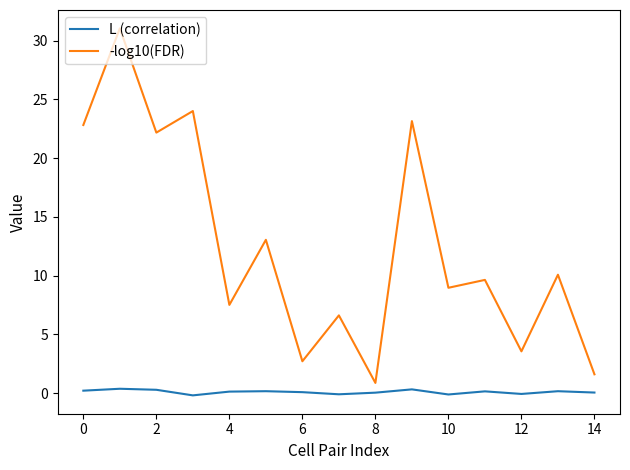

What is the smallest value displayed?

-0.2